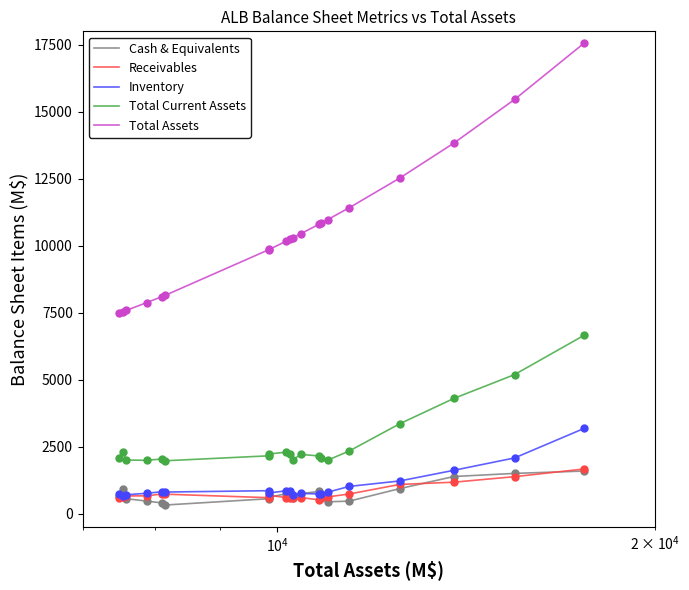

What are all the series names shown in the legend?

Cash & Equivalents, Receivables, Inventory, Total Current Assets, Total Assets